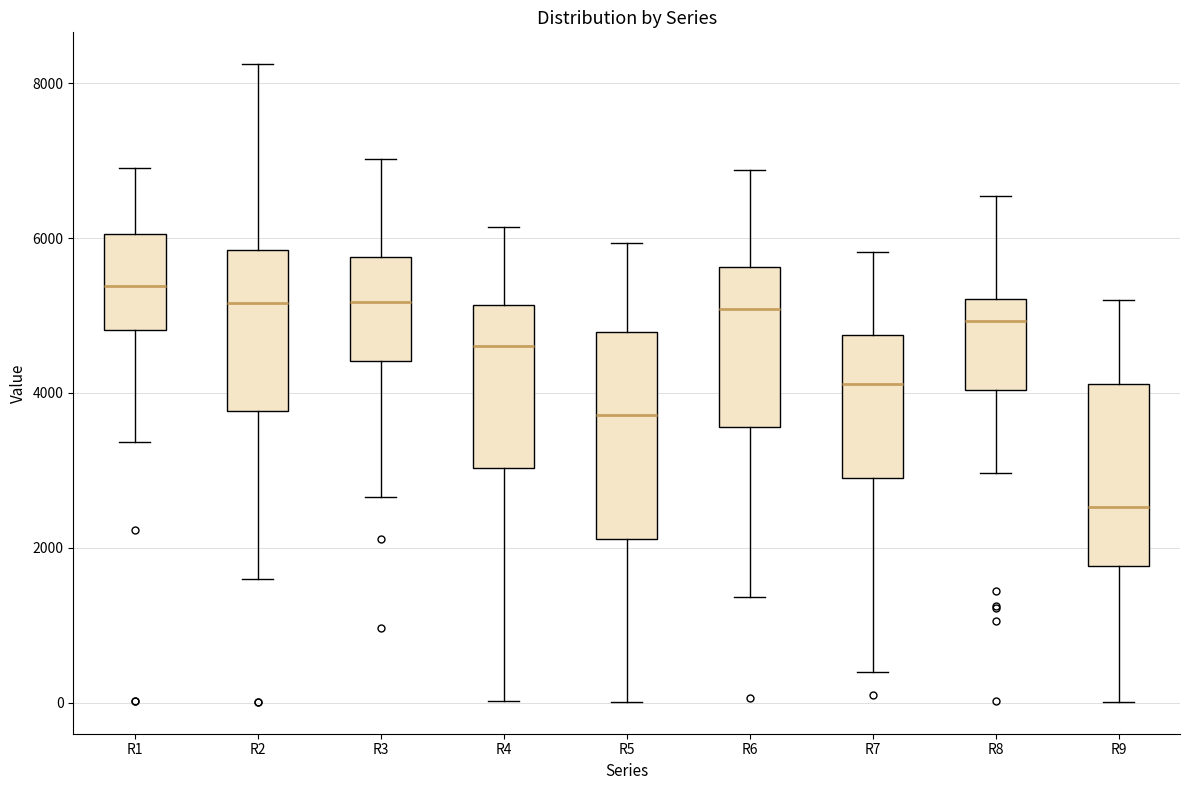

Reading left to right, read every box against the y-axis: the position of its median line, the range the box covers, and the ends of its whiskers. The values are not printed on the chart, so give them approximately, as read against the axis.

R1: median 5400, box 4800 to 6000, whiskers 3400 to 7000
R2: median 5200, box 3800 to 5800, whiskers 1600 to 8200
R3: median 5200, box 4400 to 5800, whiskers 2600 to 7000
R4: median 4600, box 3000 to 5200, whiskers 0 to 6200
R5: median 3800, box 2200 to 4800, whiskers 0 to 6000
R6: median 5000, box 3600 to 5600, whiskers 1400 to 6800
R7: median 4200, box 3000 to 4800, whiskers 400 to 5800
R8: median 5000, box 4000 to 5200, whiskers 3000 to 6600
R9: median 2600, box 1800 to 4200, whiskers 0 to 5200